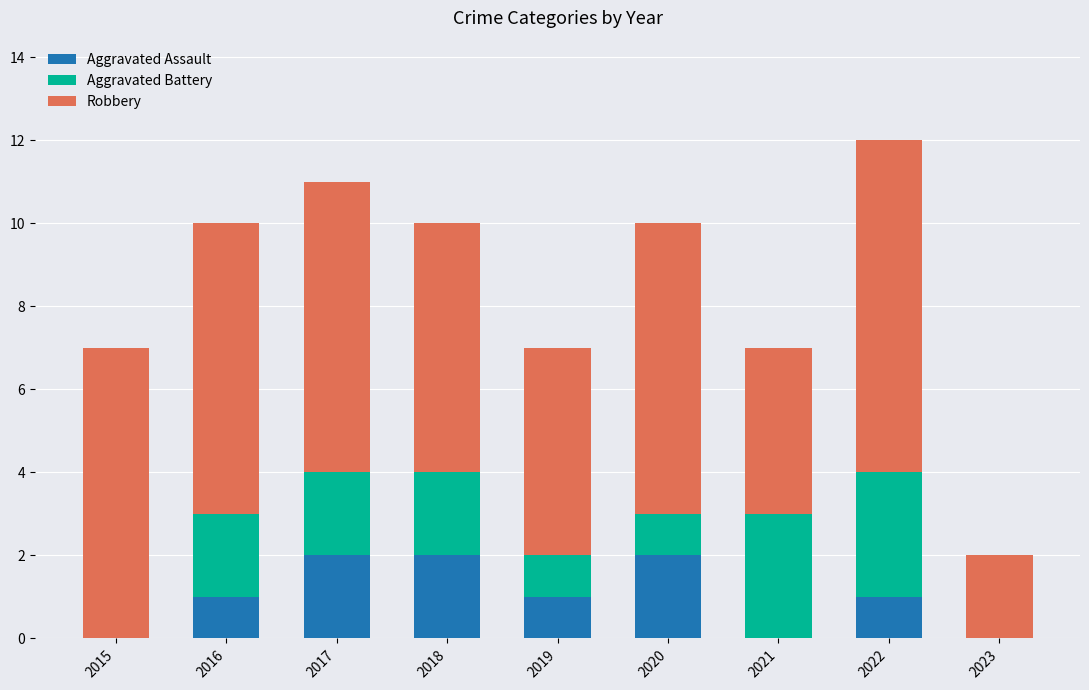

The value of Aggravated Assault at 2019 is 2. True or false?

False